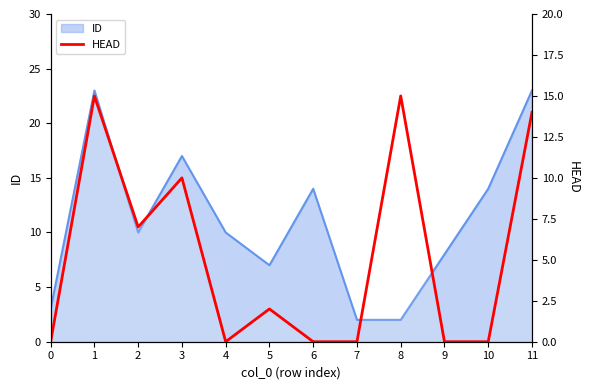

What is the difference between the values at 1 and 5?

13